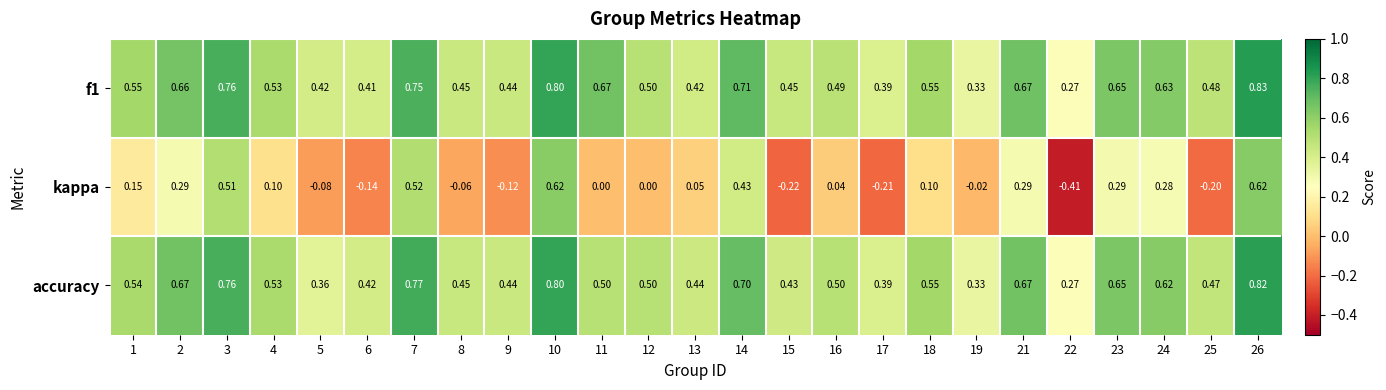

Count the number of data series in this chart.

3